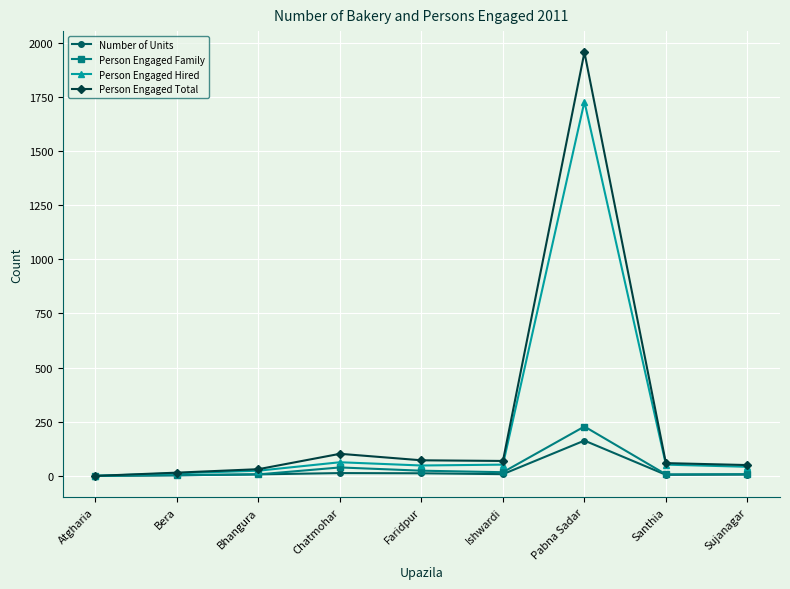

What is the greatest value displayed?

1956